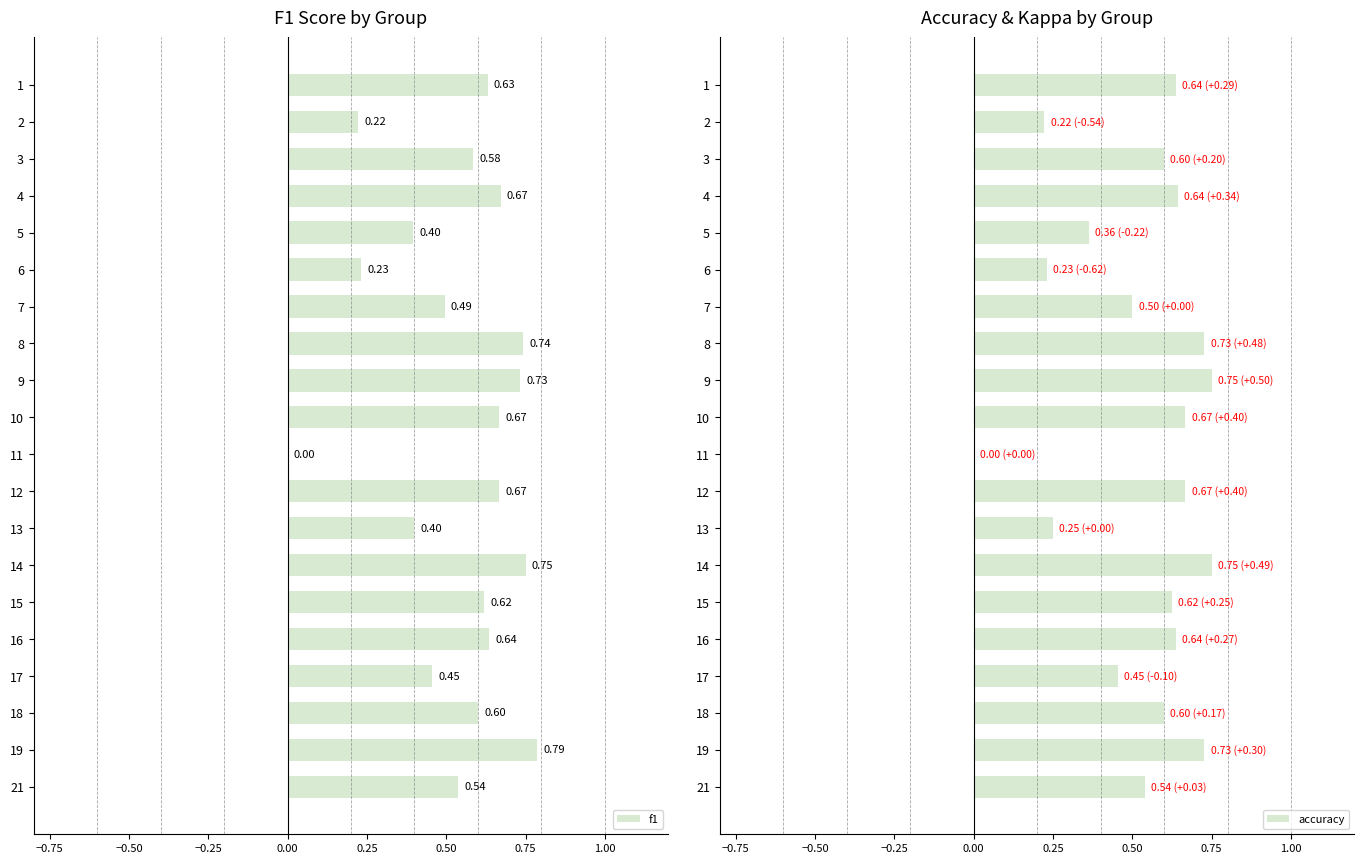

Which series has the widest spread of values?

f1